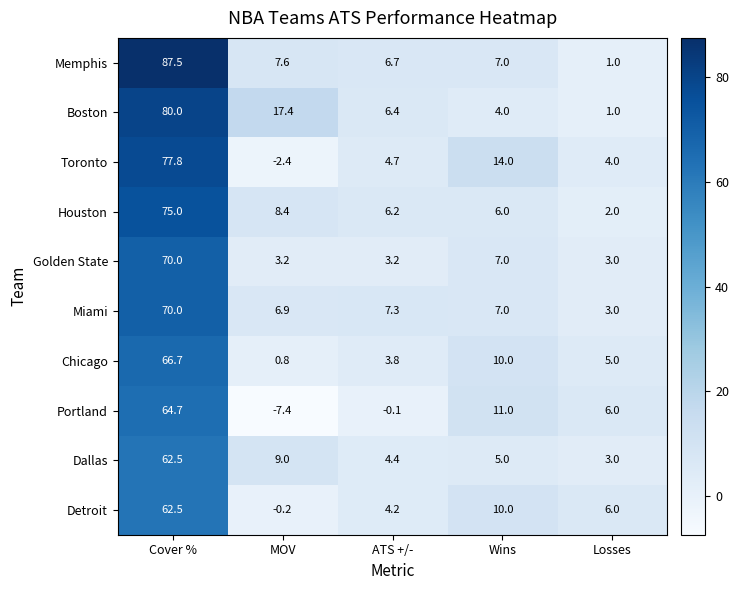

Which series has the largest range (max minus min)?

Memphis